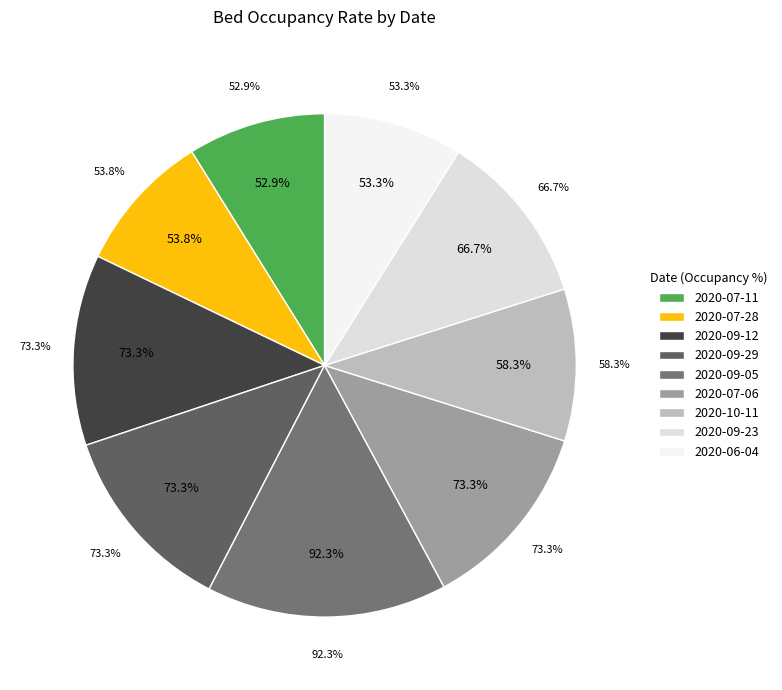

Rank the categories by value from lowest to highest.

2020-07-11, 2020-06-04, 2020-07-28, 2020-10-11, 2020-09-23, 2020-09-12, 2020-09-29, 2020-07-06, 2020-09-05